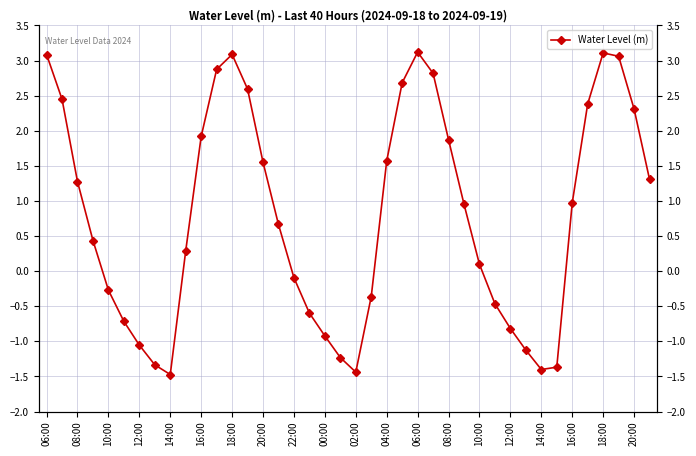

Reading left to right, extract all data points from this chart.

3.1	2.4	1.3	0.4	-0.3	-0.7	-1.1	-1.3	-1.5	0.3	1.9	2.9	3.1	2.6	1.6	0.7	-0.1	-0.6	-0.9	-1.2	-1.4	-0.4	1.6	2.7	3.1	2.8	1.9	1.0	0.1	-0.5	-0.8	-1.1	-1.4	-1.4	1.0	2.4	3.1	3.1	2.3	1.3